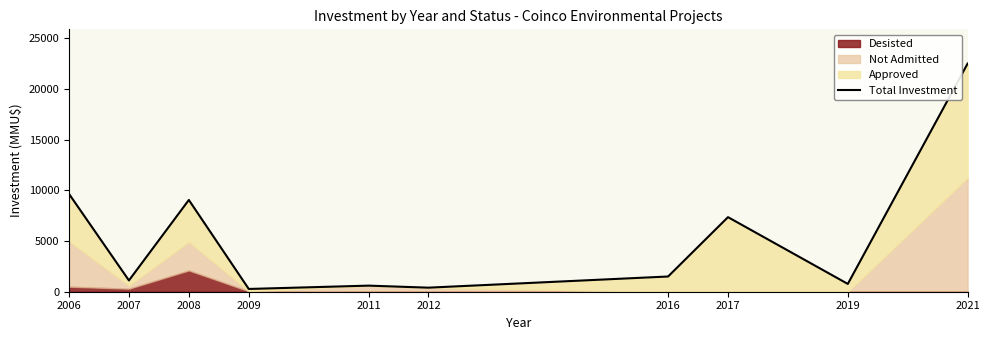

How many interior local valleys (lower than both neighbors) does the data have?

4